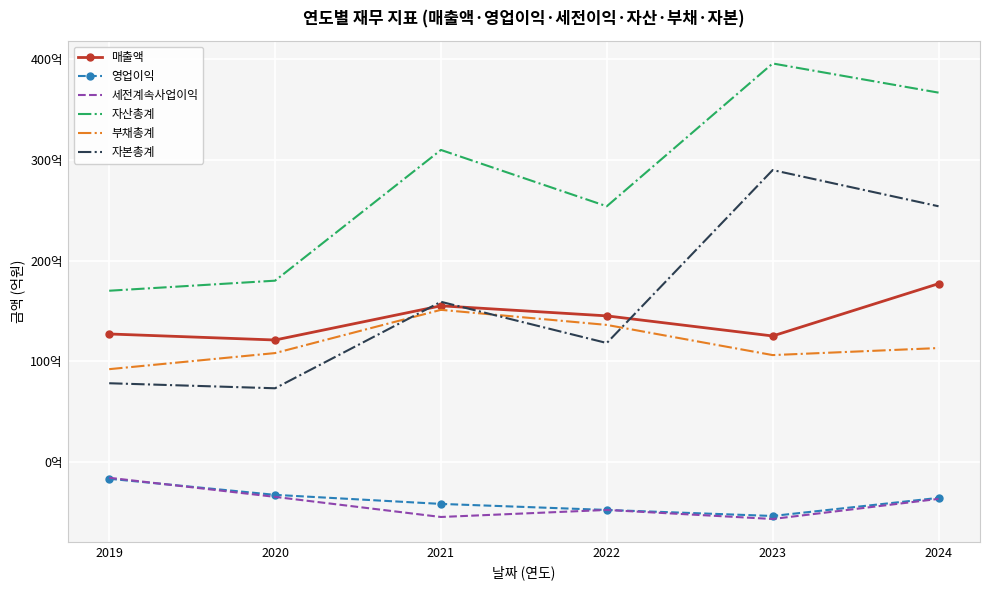

What are all the series names shown in the legend?

매출액, 영업이익, 세전계속사업이익, 자산총계, 부채총계, 자본총계